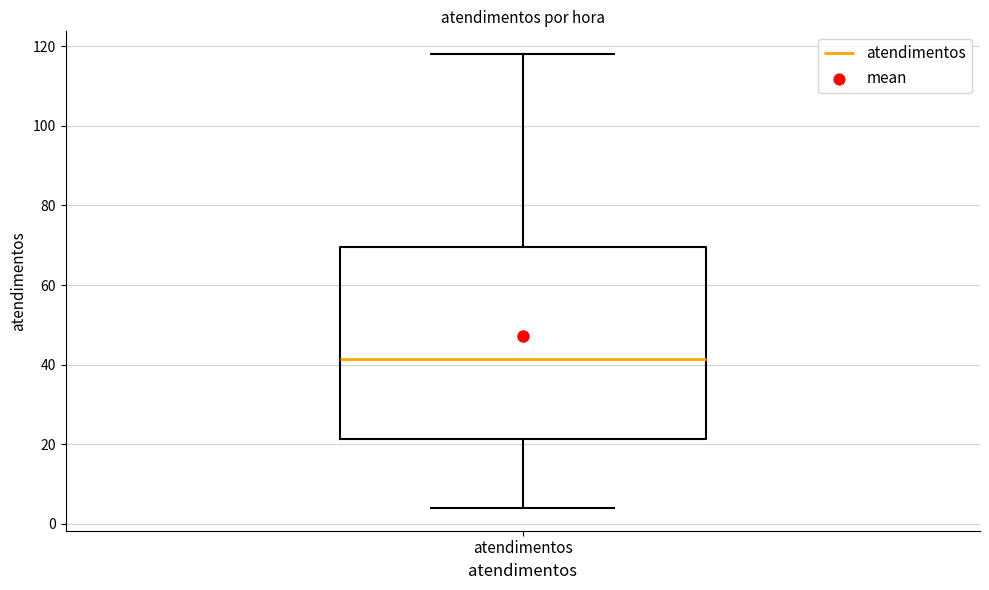

Where does the median line of the box for atendimentos sit on the y-axis? The values are not printed on the chart, so give them approximately, as read against the axis.

42